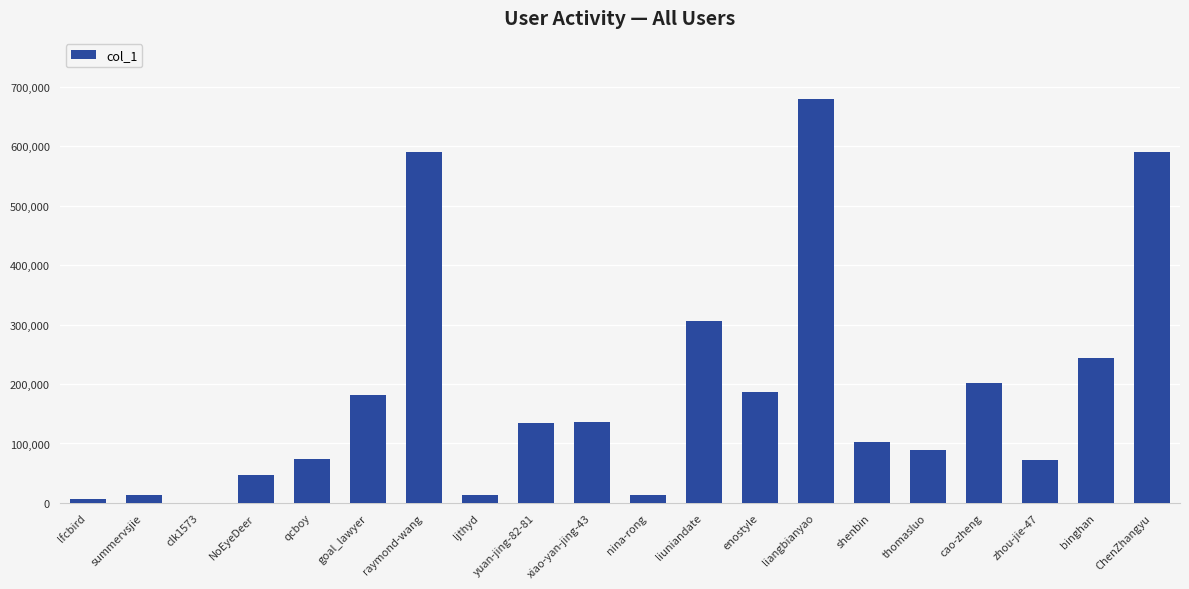

Which has a higher value, ChenZhangyu or cao-zheng?

ChenZhangyu